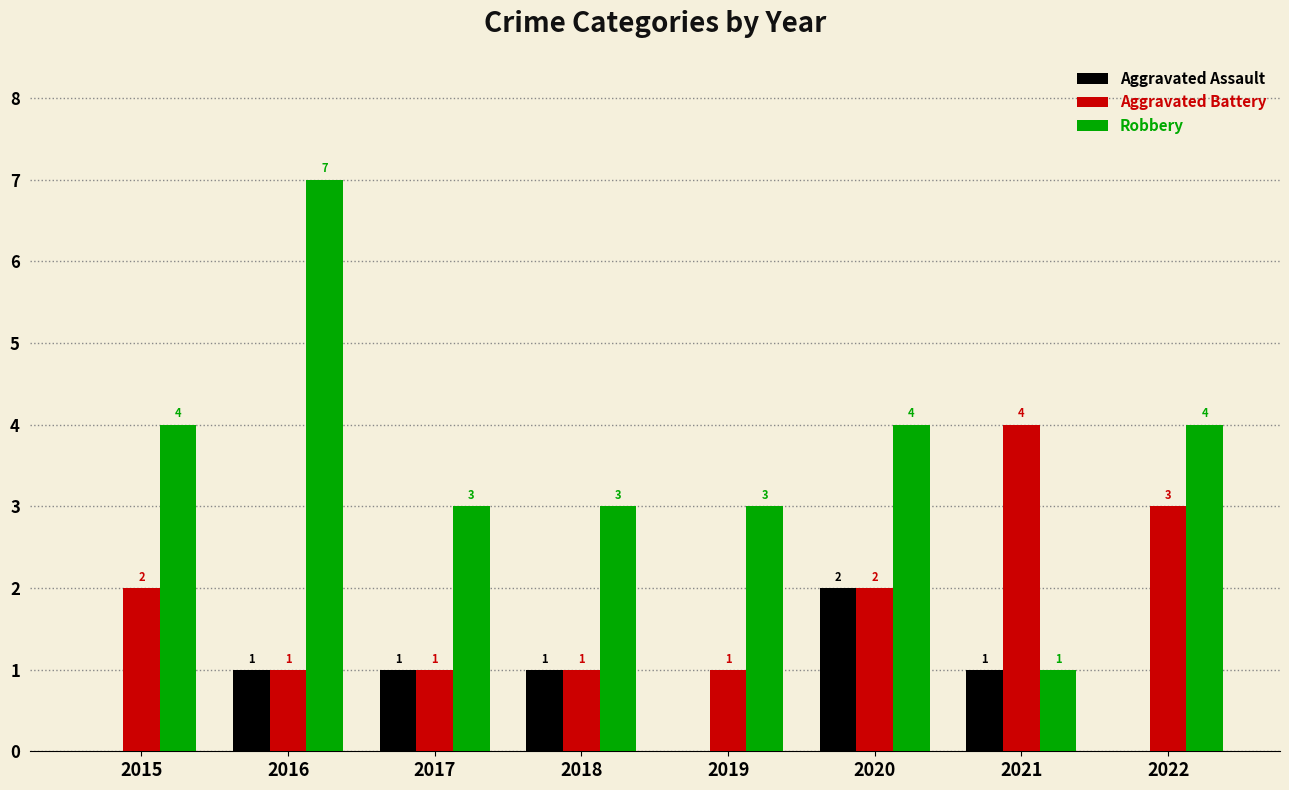

The value of Aggravated Battery at 2019 is 1. True or false?

True